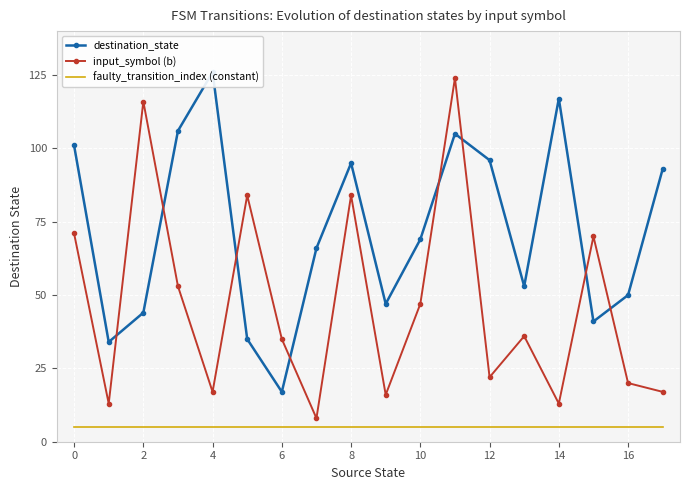

Rank the series at 2 from highest to lowest value.

input_symbol (b), destination_state, faulty_transition_index (constant)